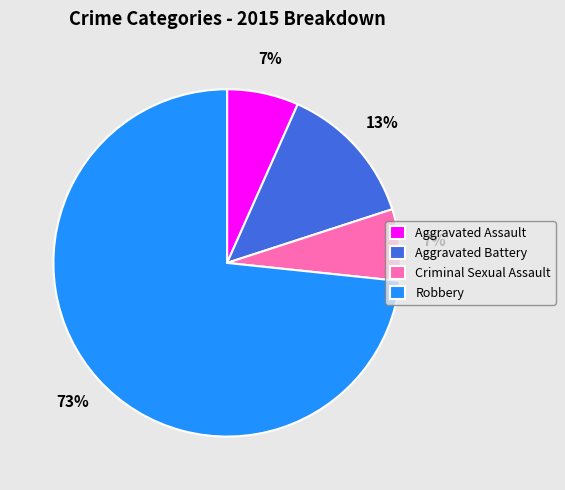

To the nearest percent, what portion does Aggravated Battery represent?

13%